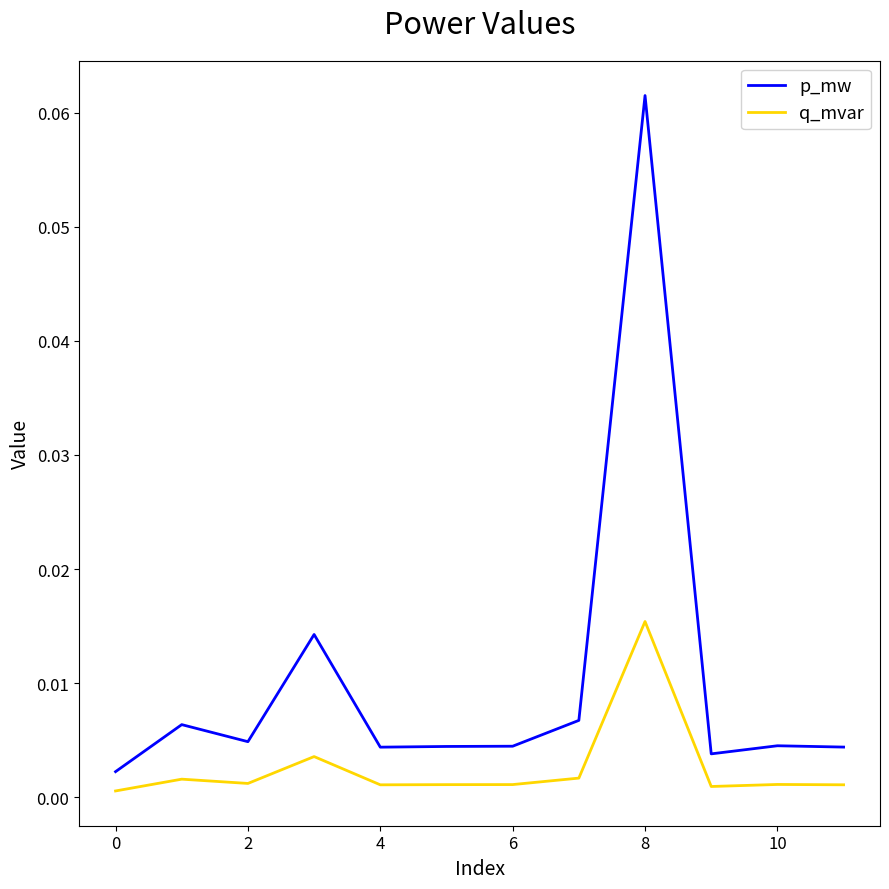

Which series has the widest spread of values?

p_mw